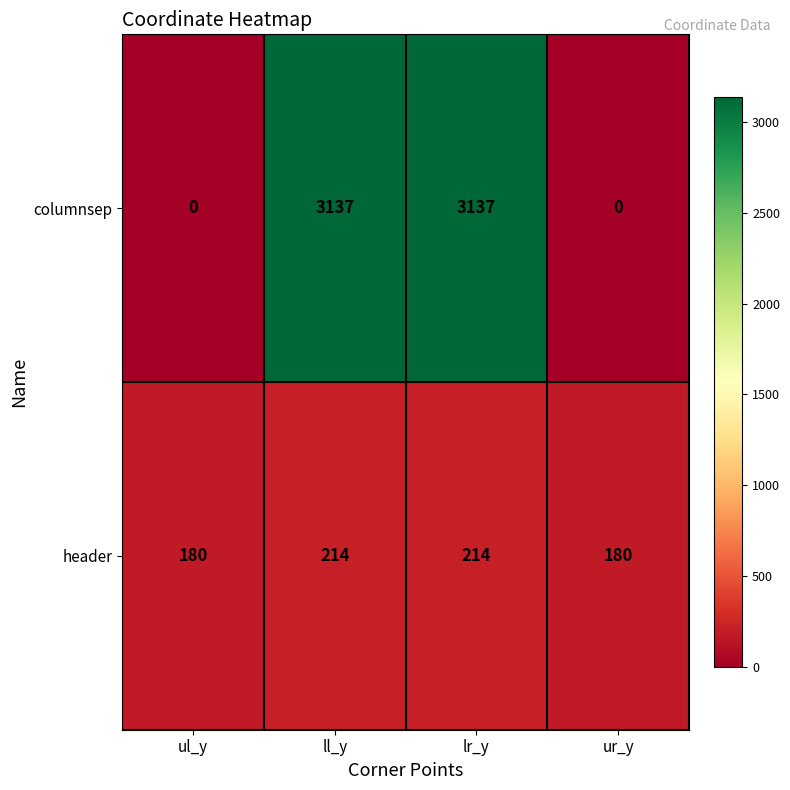

Count the header values in the range 180 to 214.

4